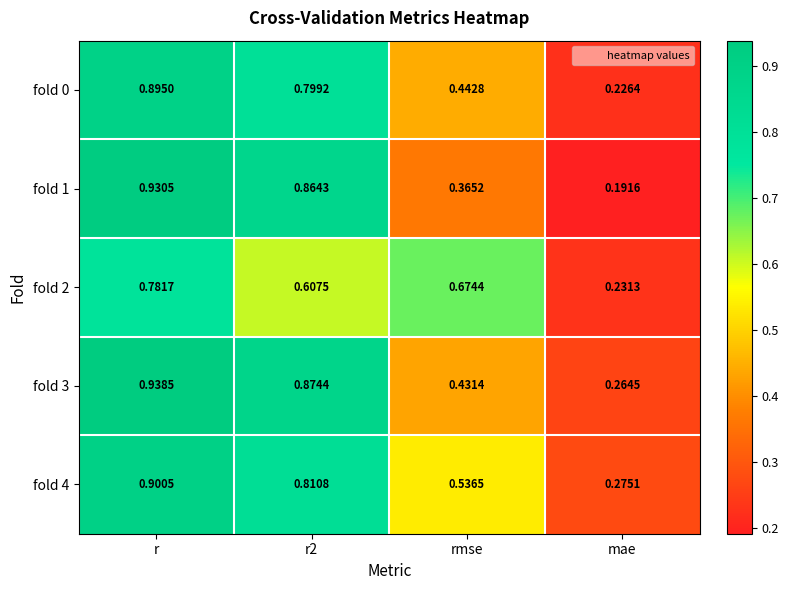

Where is fold 3 nearest to the value 0?

mae